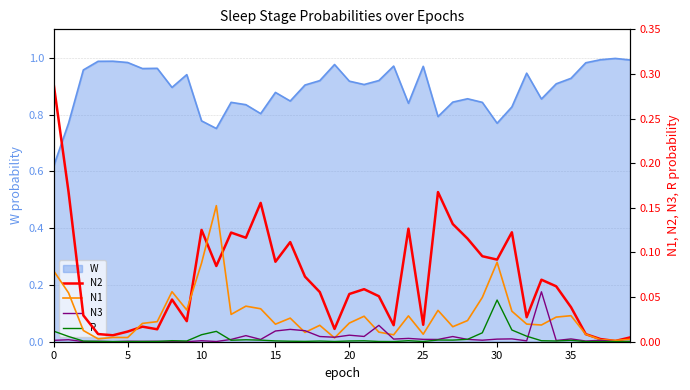

How many interior local peaks does the N2 series have?

11